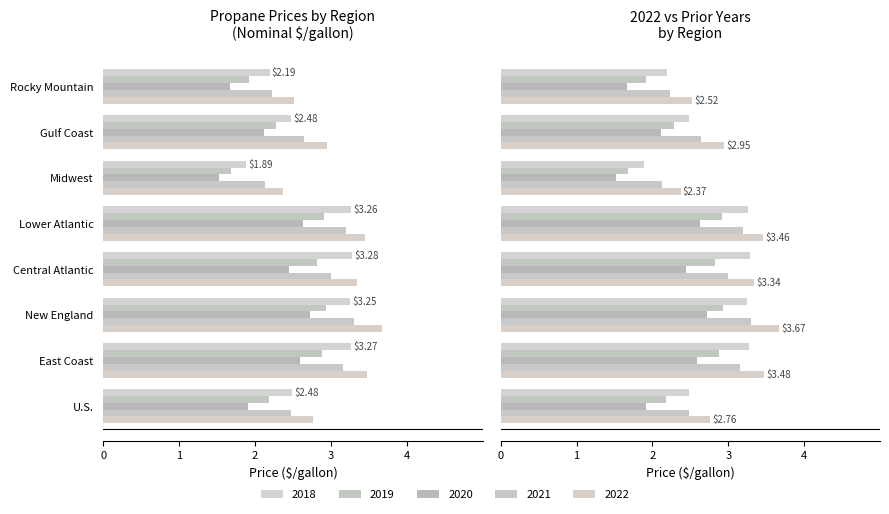

What is the greatest value displayed?

3.7